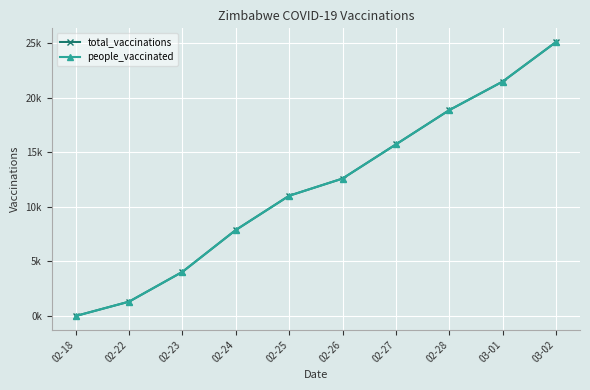

True or false: total_vaccinations and people_vaccinated intersect in this chart.

False